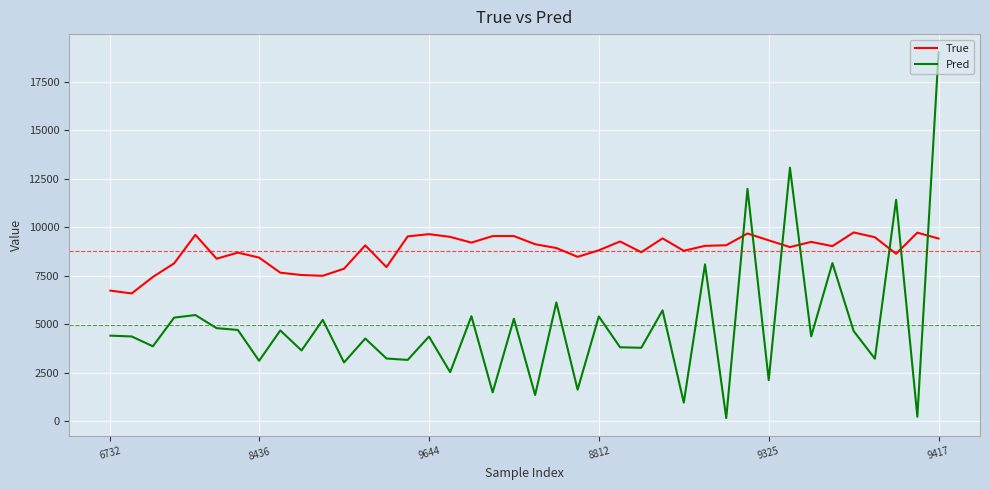

What is the difference between the maximum and minimum values in the Pred series?

18855.3